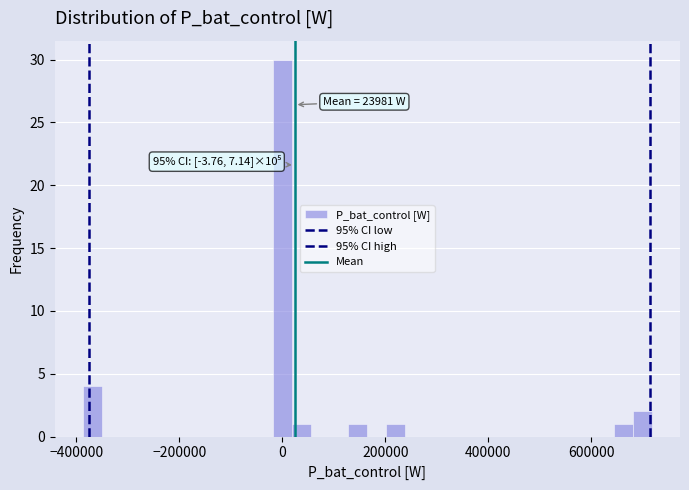

Read against the x-axis, roughly where is the centre of the tallest bar?

0